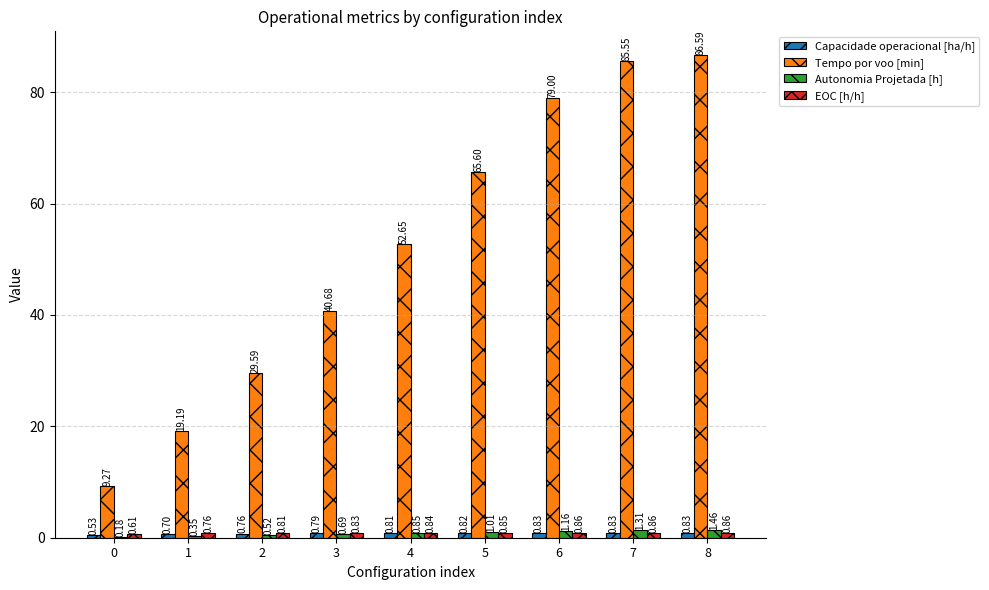

Which series has the widest spread of values?

Tempo por voo [min]